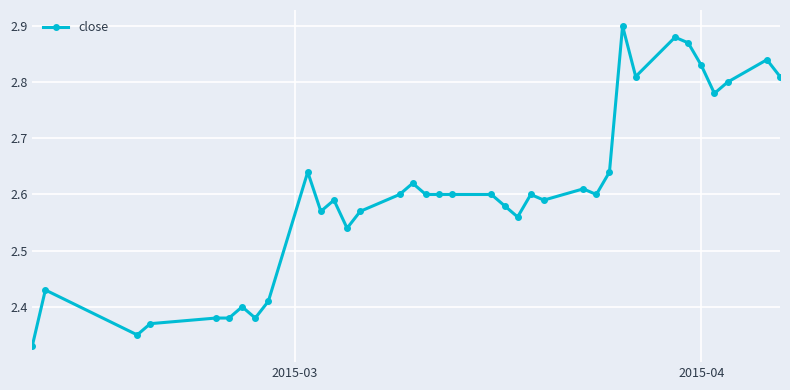

True or false: there are more than 0 points higher than both neighbors.

True